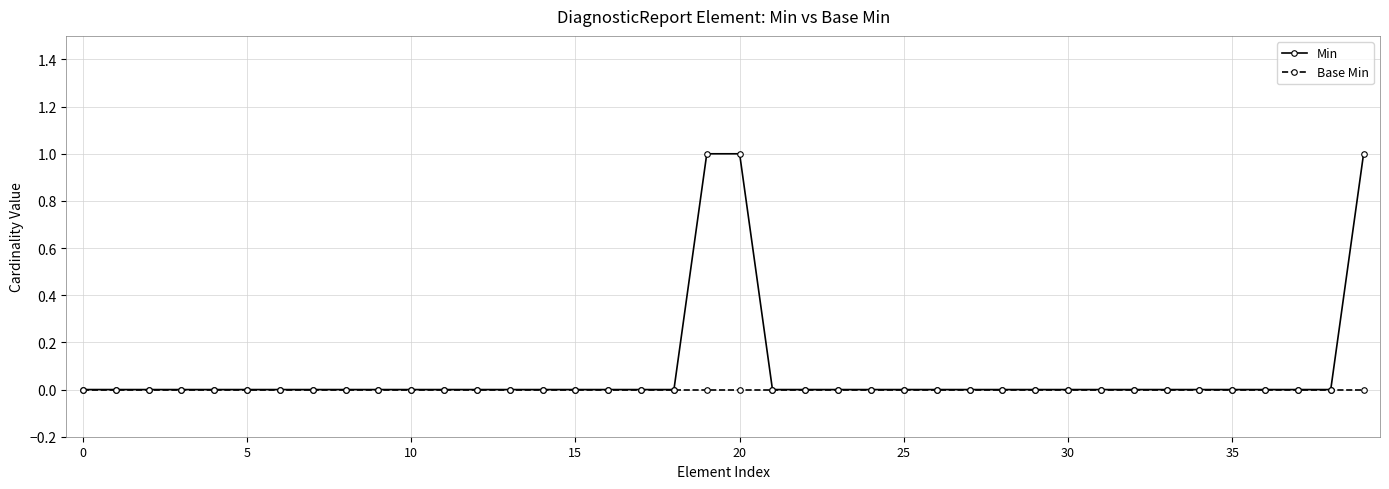

How many lines are shown in the chart?

2